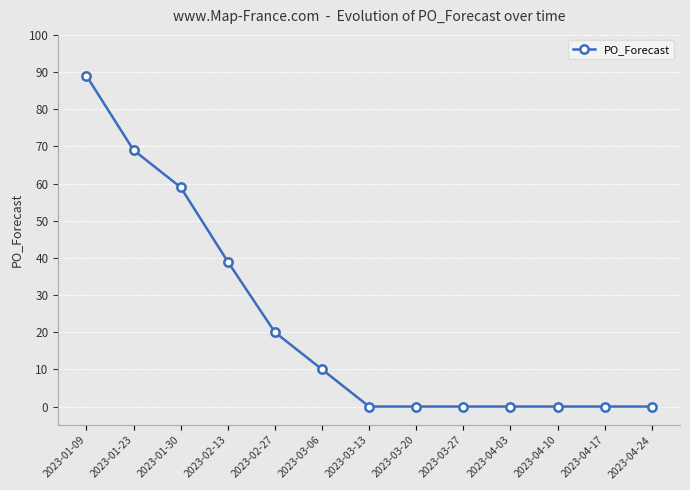

What is the change in value from 2023-01-30 to 2023-04-24?

-59